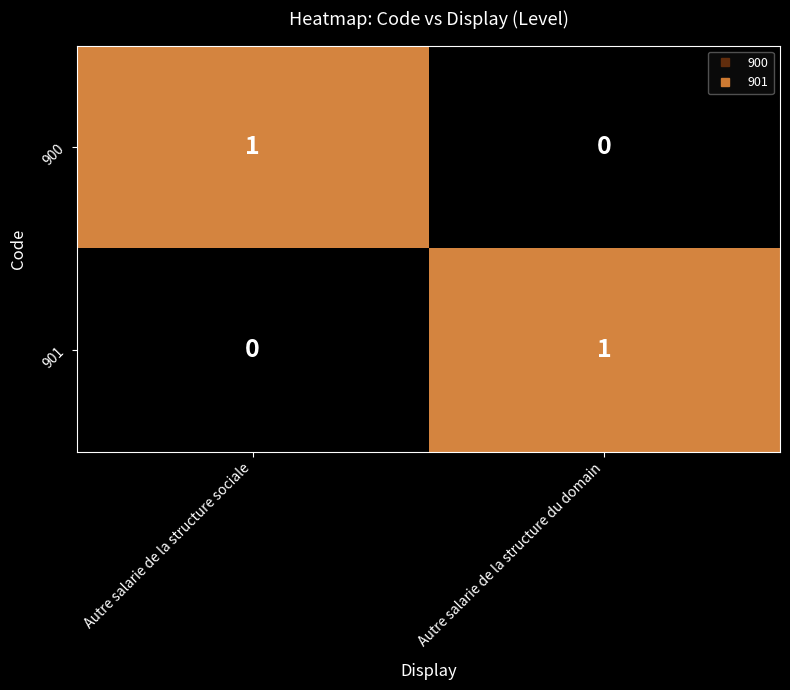

How many positive values does the 900 series have?

1